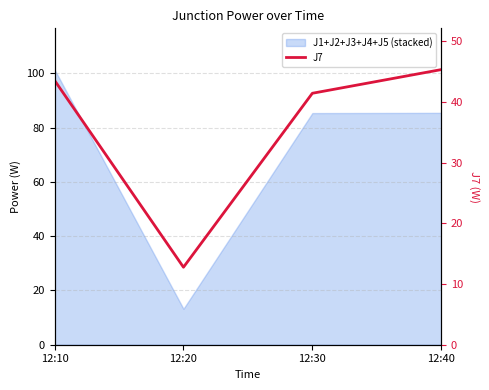

What is the minimum value shown in the chart?

12.8